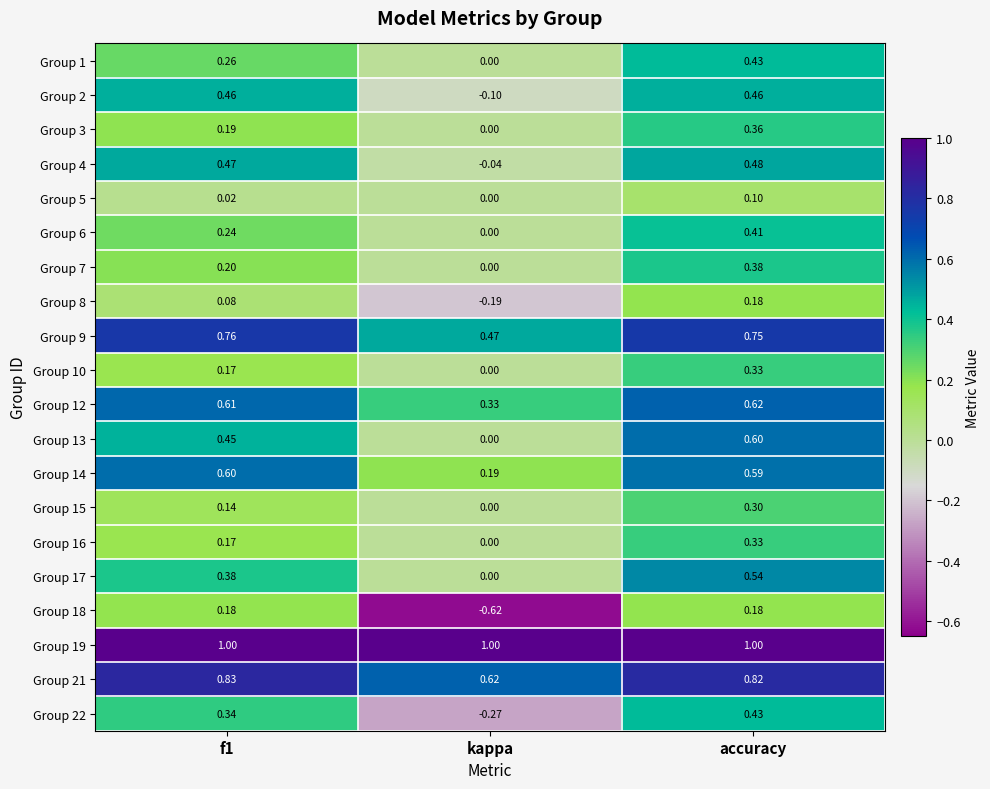

Which label corresponds to the smallest value in the chart?

kappa